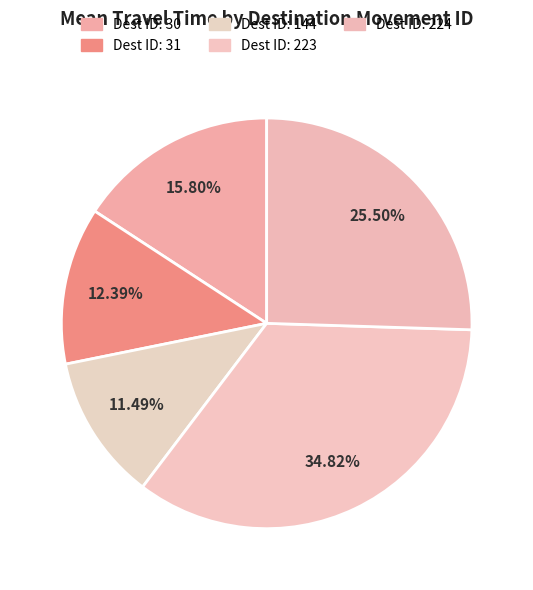

How many slices are in this pie chart?

5